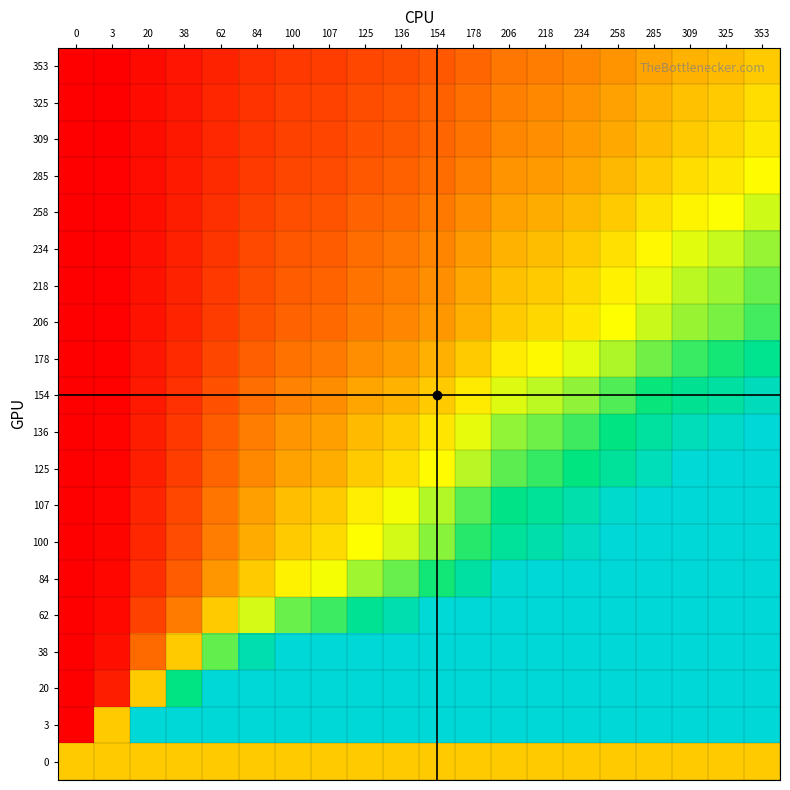

At which category does the chart reach its peak across all series?

353